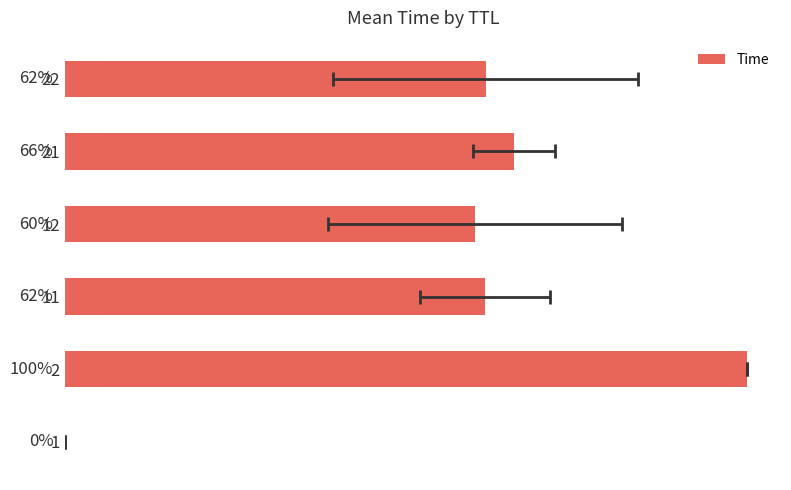

Count the number of categories in the chart.

6